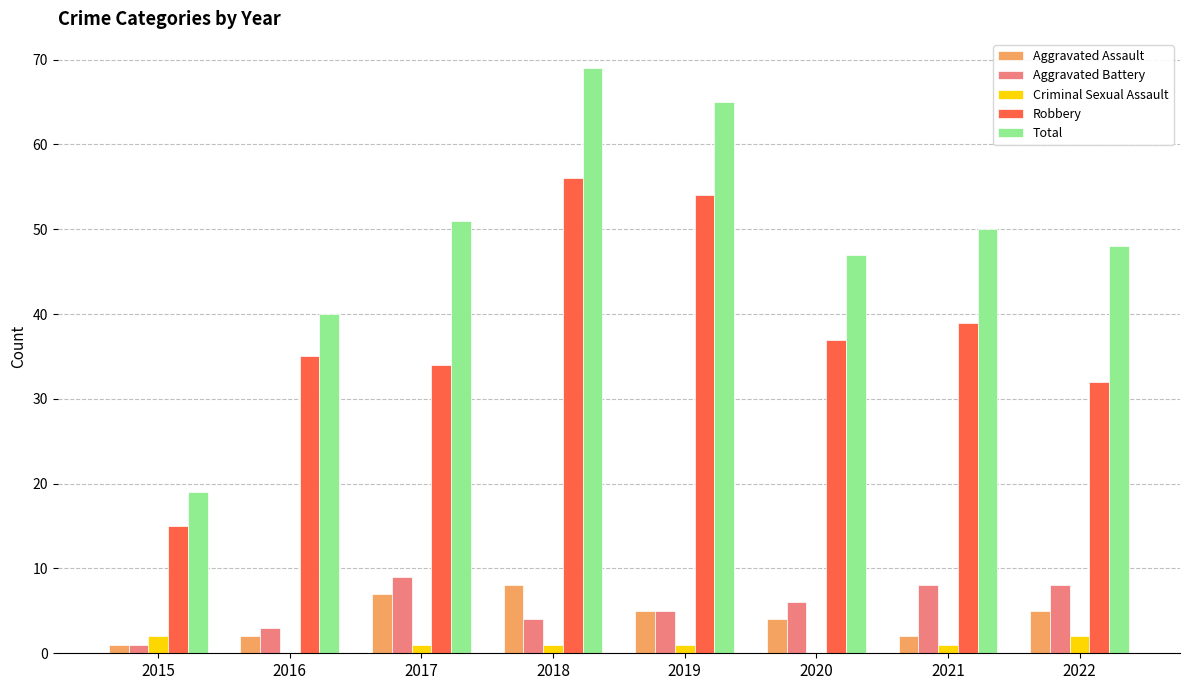

Reading left to right, transcribe all the data shown in this chart.

Aggravated Assault: 2015=1	2016=2	2017=7	2018=8	2019=5	2020=4	2021=2	2022=5
Aggravated Battery: 2015=1	2016=3	2017=9	2018=4	2019=5	2020=6	2021=8	2022=8
Criminal Sexual Assault: 2015=2	2016=0	2017=1	2018=1	2019=1	2020=0	2021=1	2022=2
Robbery: 2015=15	2016=35	2017=34	2018=56	2019=54	2020=37	2021=39	2022=32
Total: 2015=19	2016=40	2017=51	2018=69	2019=65	2020=47	2021=50	2022=48